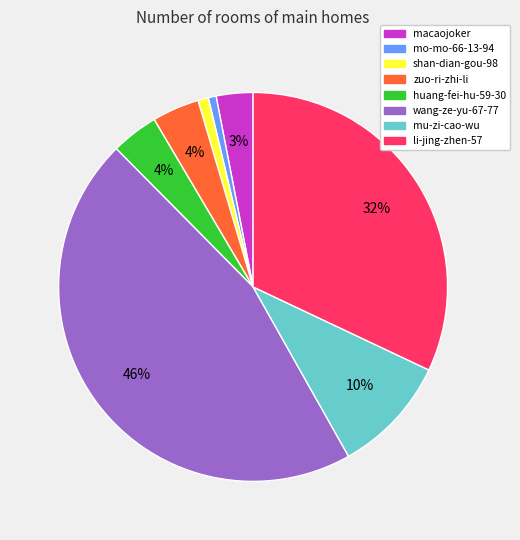

Between li-jing-zhen-57 and shan-dian-gou-98, which is larger?

li-jing-zhen-57